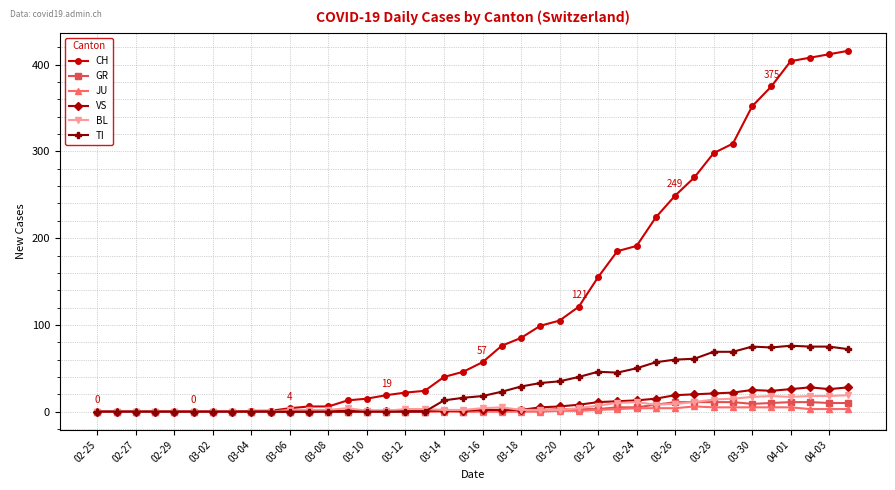

What is the greatest value displayed?

416